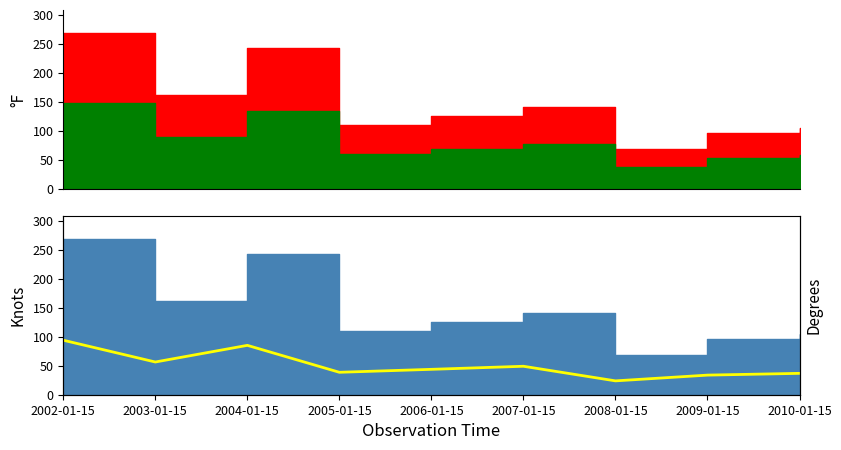

Which category has the lowest value across all series?

2008-01-15